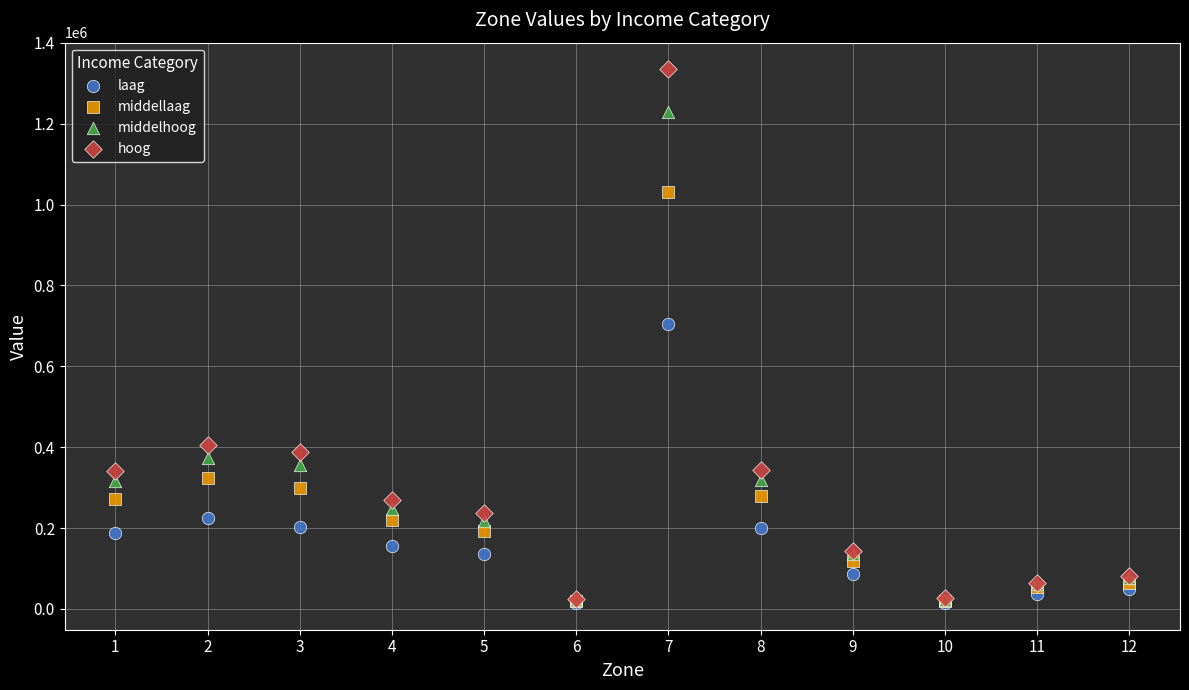

In the middellaag series, what Y value is closest to 525502?

324105.2